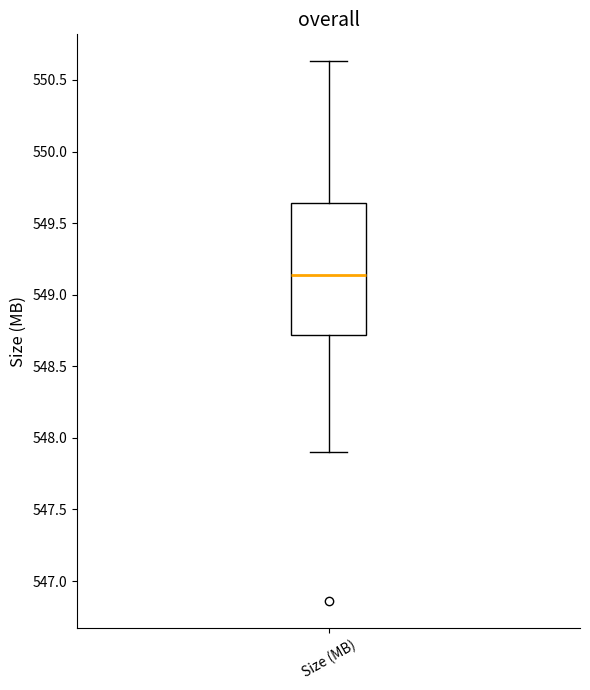

Transcribe this box plot: give where the median line is, the range the box spans, and where the two whiskers end, as read against the y-axis. The values are not printed on the chart, so give them approximately, as read against the axis.

median 549.15, box 548.70 to 549.65, whiskers 547.90 to 550.65